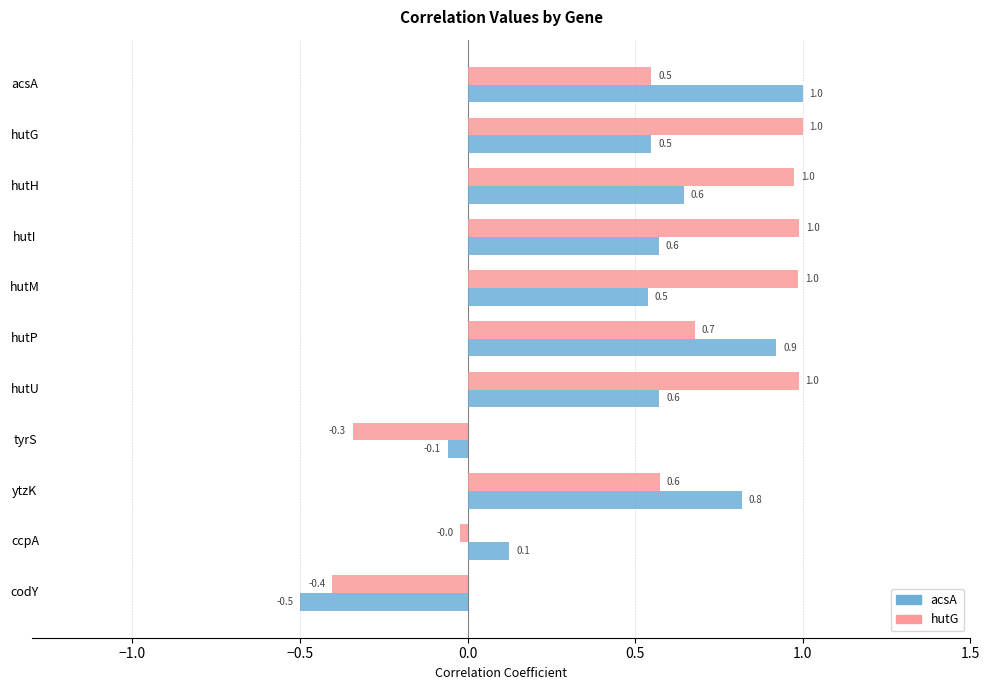

How many distinct data groups are displayed?

2